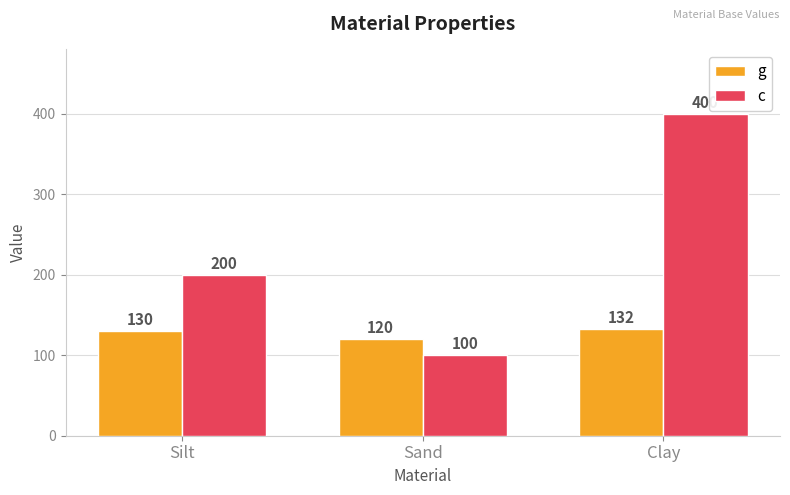

Reading left to right, list all the values displayed in this chart.

g: Silt=130	Sand=120	Clay=132
c: Silt=200	Sand=100	Clay=400